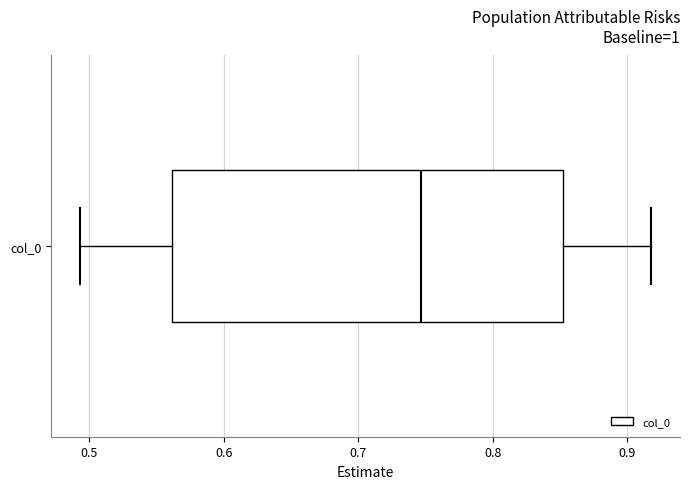

Read this box plot against the x-axis: the position of the median line, the range covered by the box, and the ends of both whiskers. The values are not printed on the chart, so give them approximately, as read against the axis.

median 0.75, box 0.56 to 0.85, whiskers 0.49 to 0.92